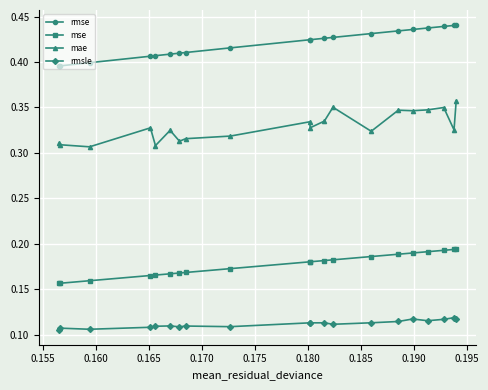

Does the chart have visible grid lines?

Yes